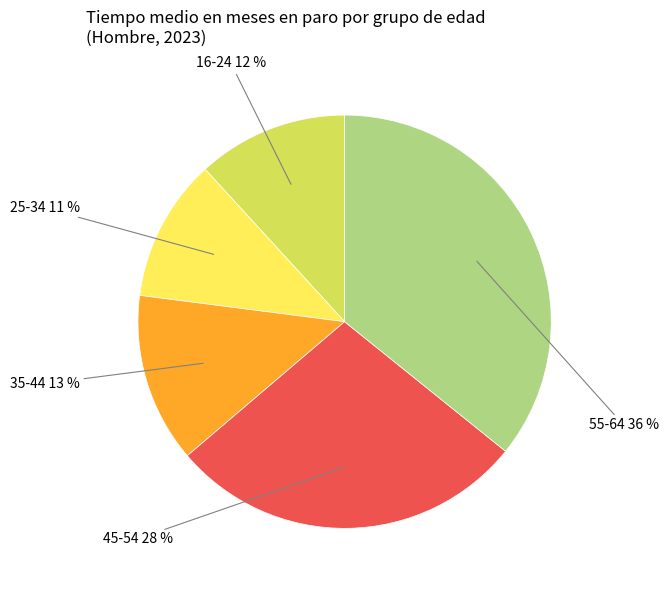

Is there a majority slice in this chart?

No